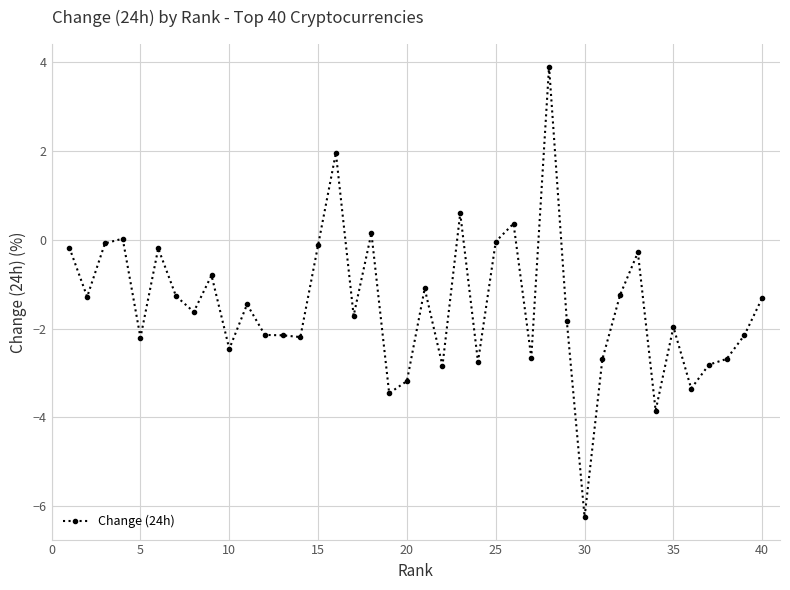

What is the difference between the maximum and minimum values?

10.1